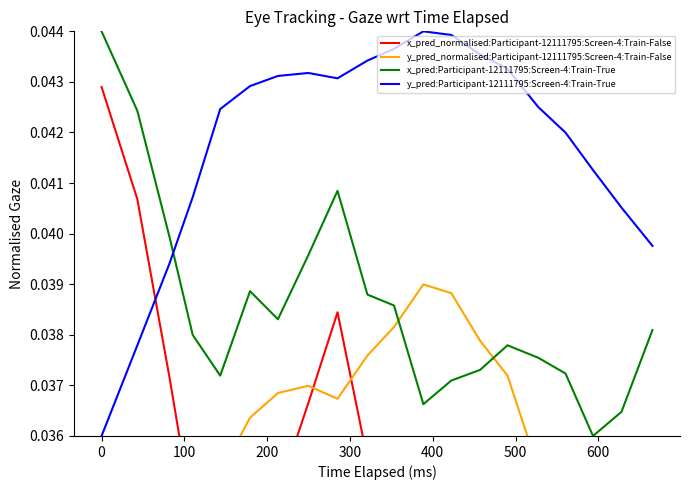

True or false: x_pred:Participant-12111795:Screen-4:Train-True and x_pred_normalised:Participant-12111795:Screen-4:Train-False cross at least once.

False